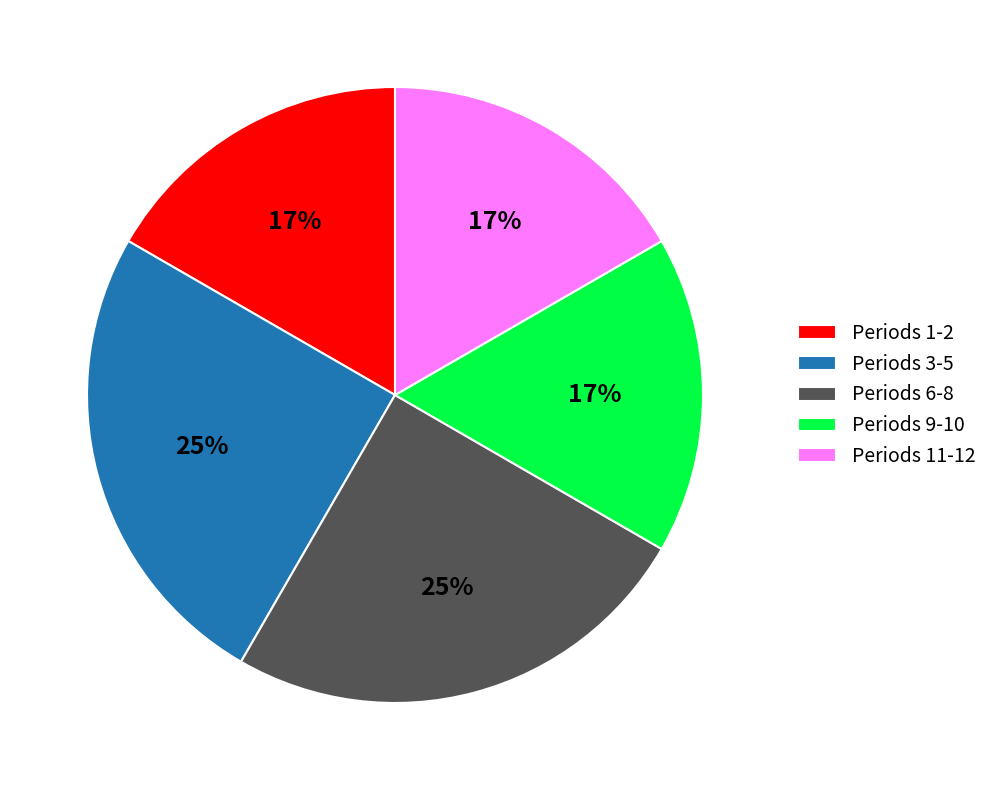

True or false: Periods 1-2 accounts for 29% of the total.

False